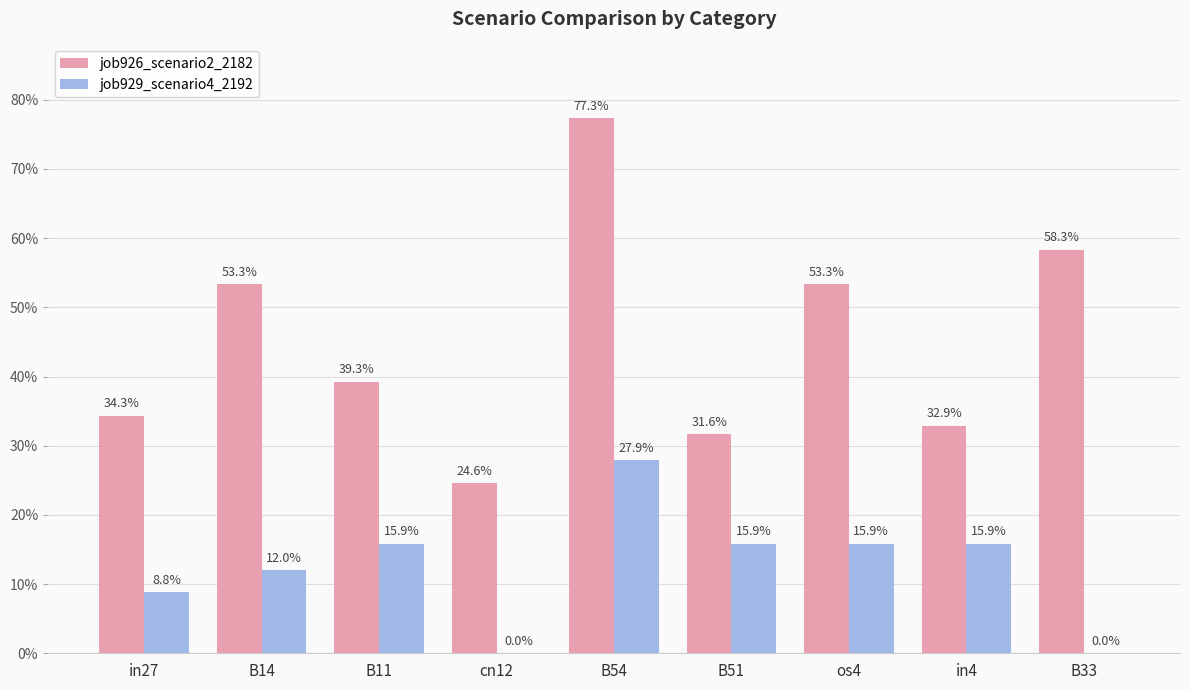

The value of job926_scenario2_2182 at in4 is 0.3. True or false?

True